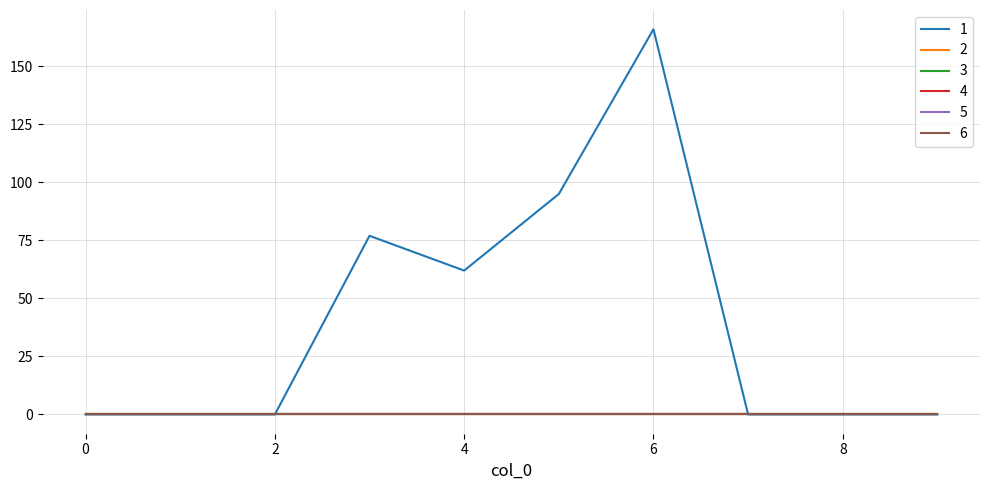

True or false: 2 has more than 2 points higher than both neighbors.

False